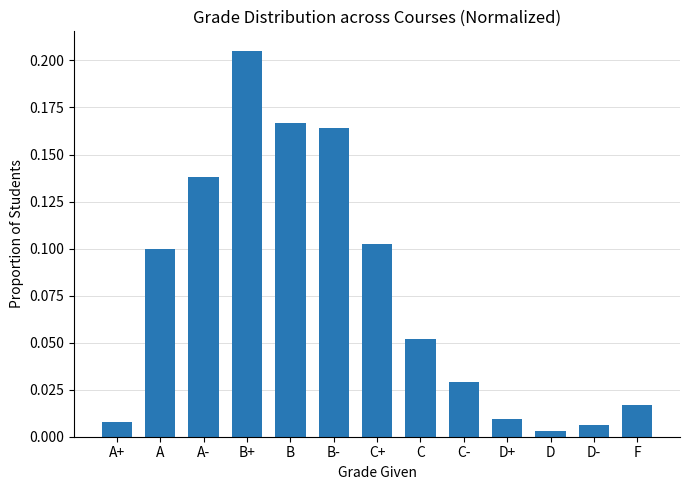

What is the sum of all values?

1.0